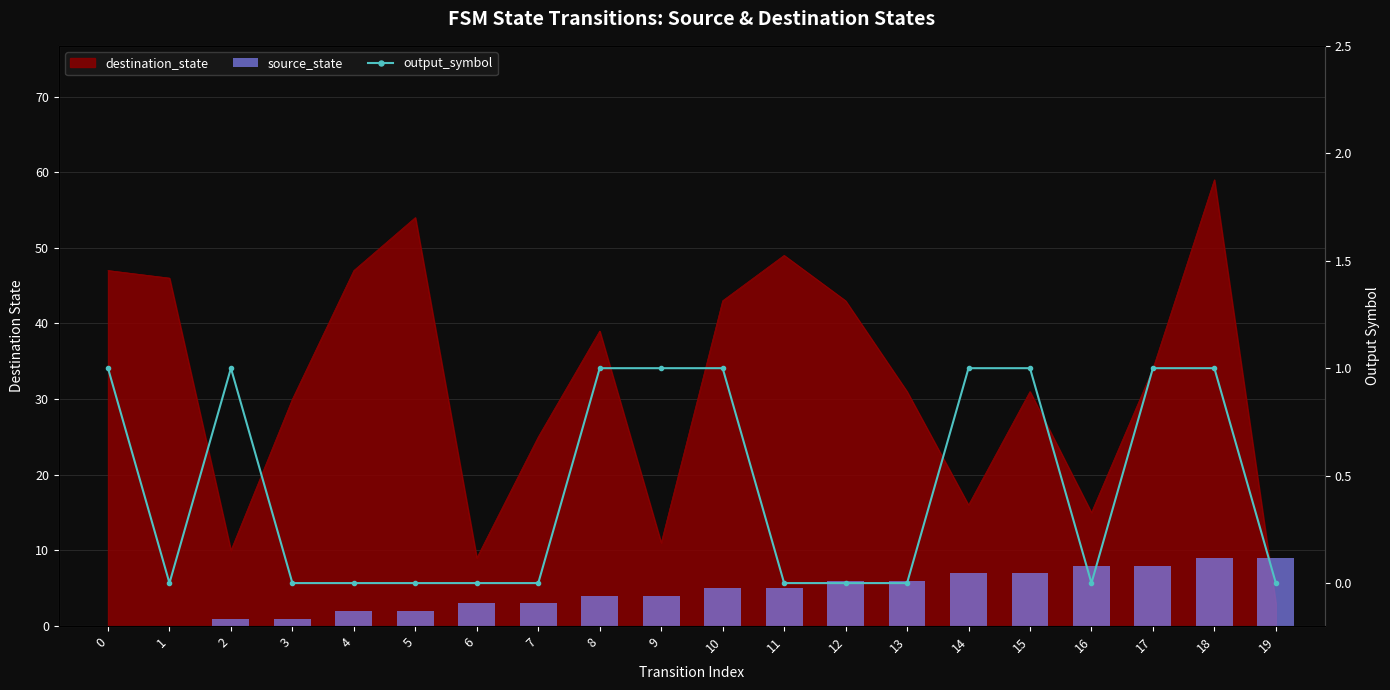

What is the difference between the source_state values at 14 and 11?

2